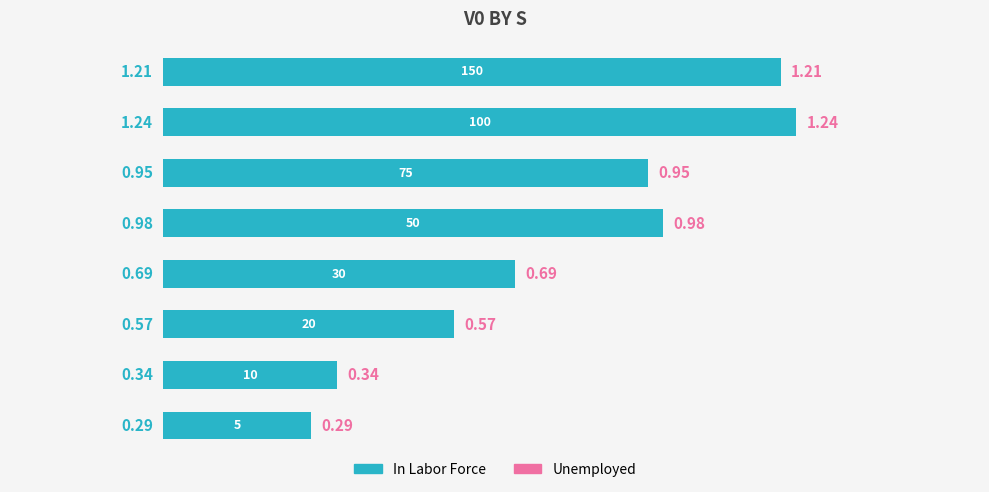

Count the number of data series in this chart.

1